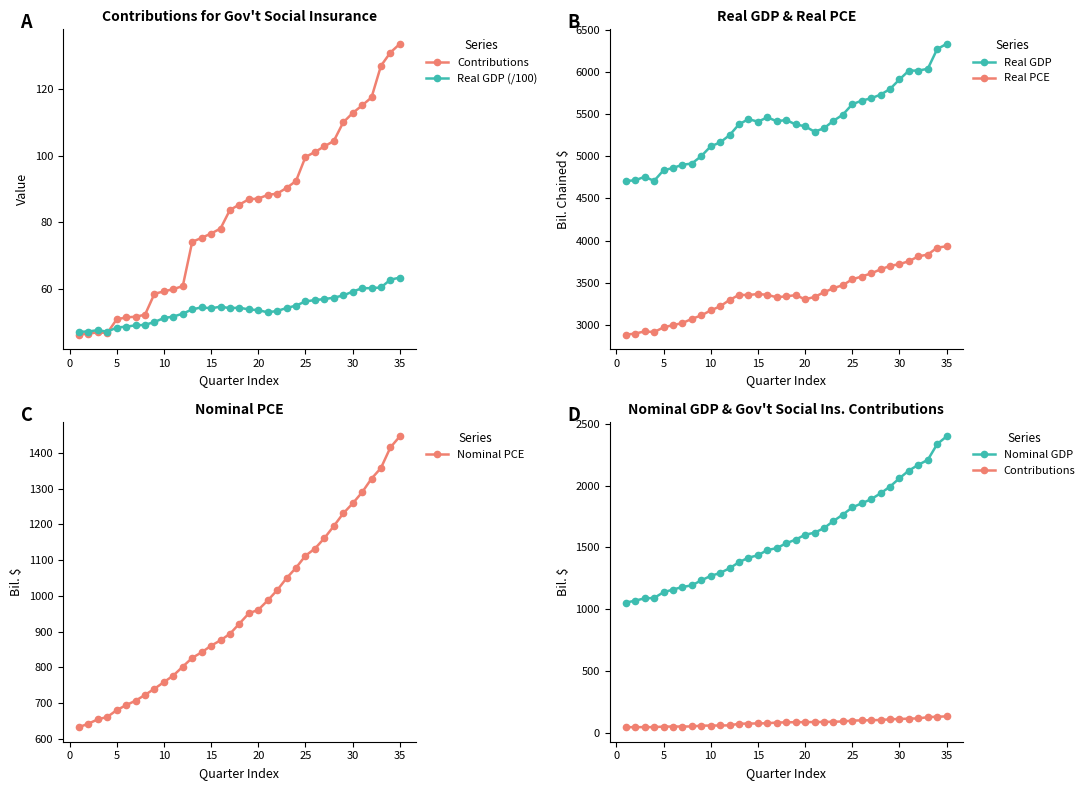

The Real PCE series shows 3755.2 at 30. True or false?

True